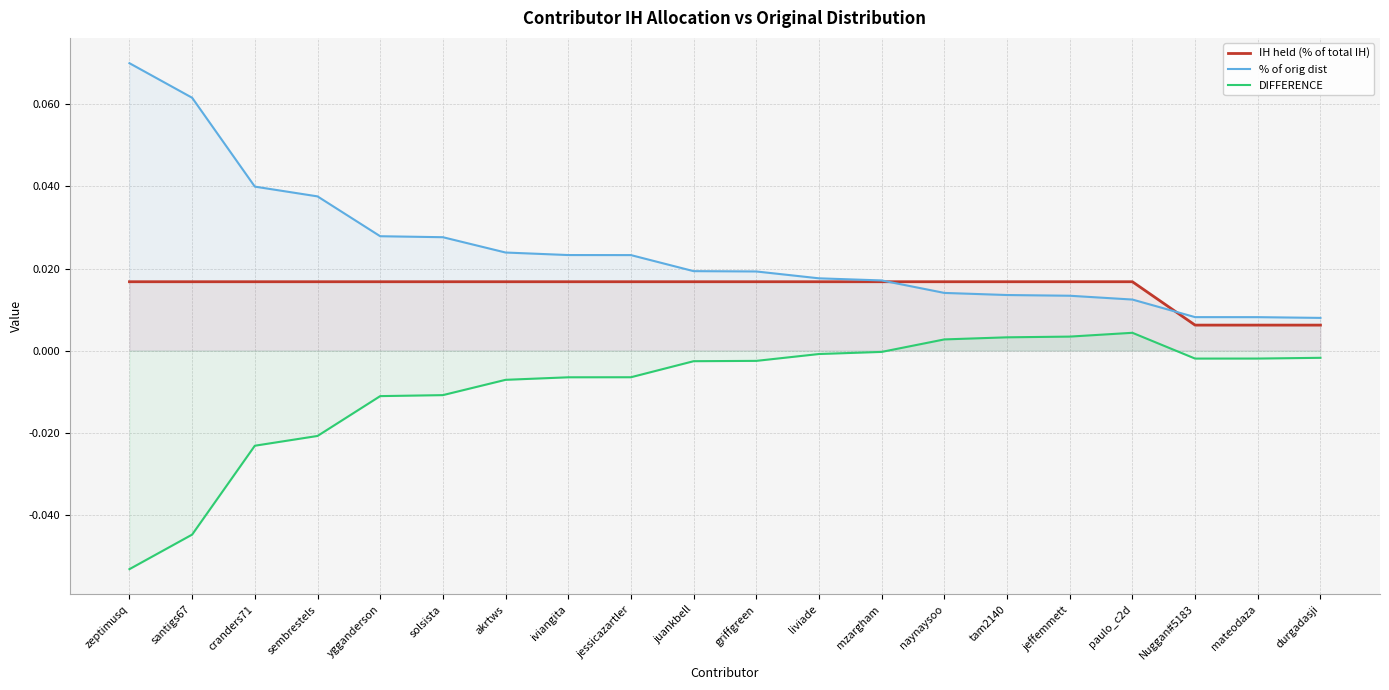

How many categories are shown in the chart?

20